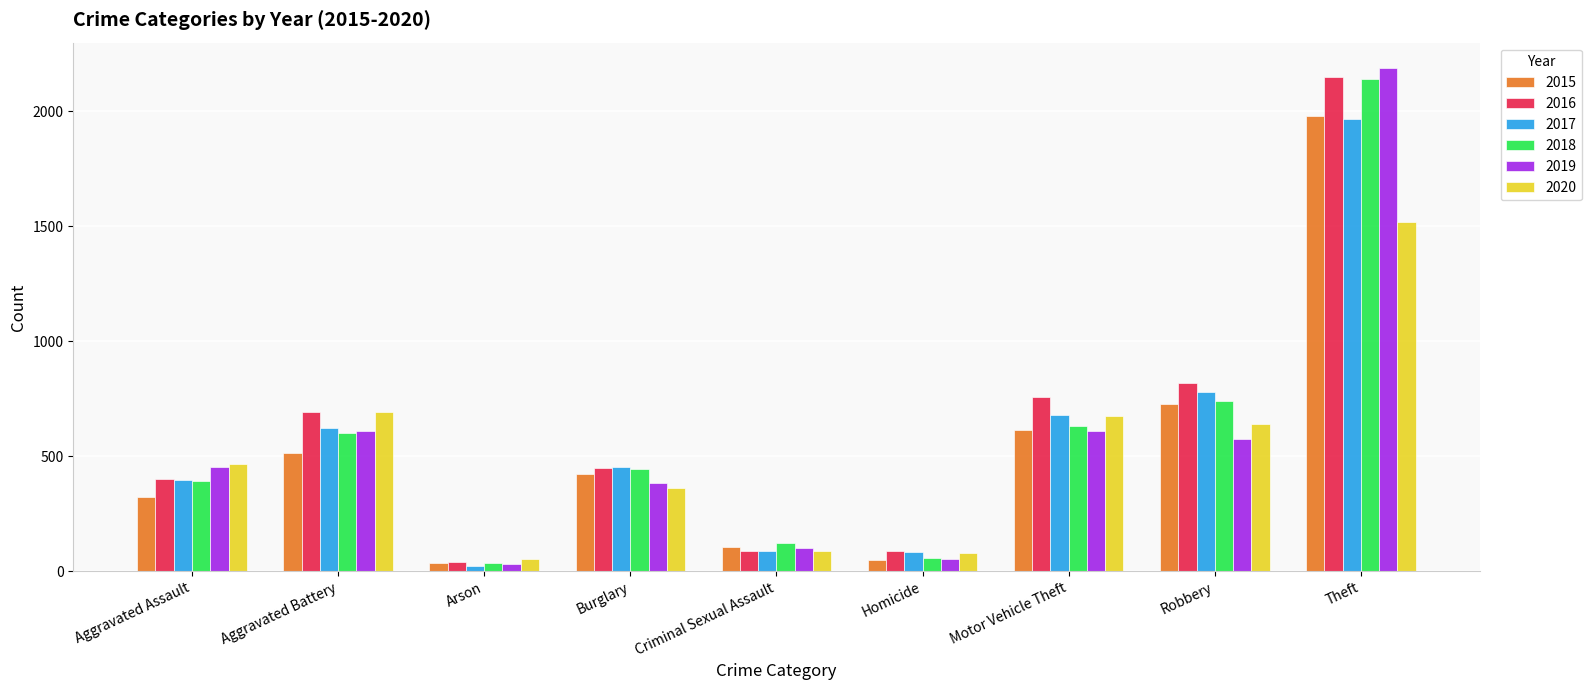

Count the number of data series in this chart.

6